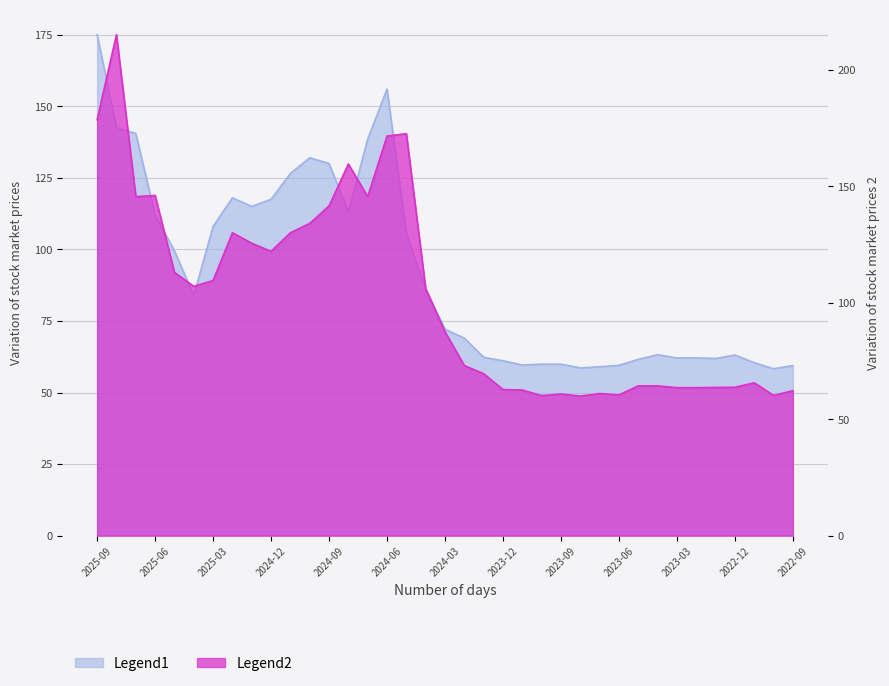

Which category has the lowest value across all series?

2022-10